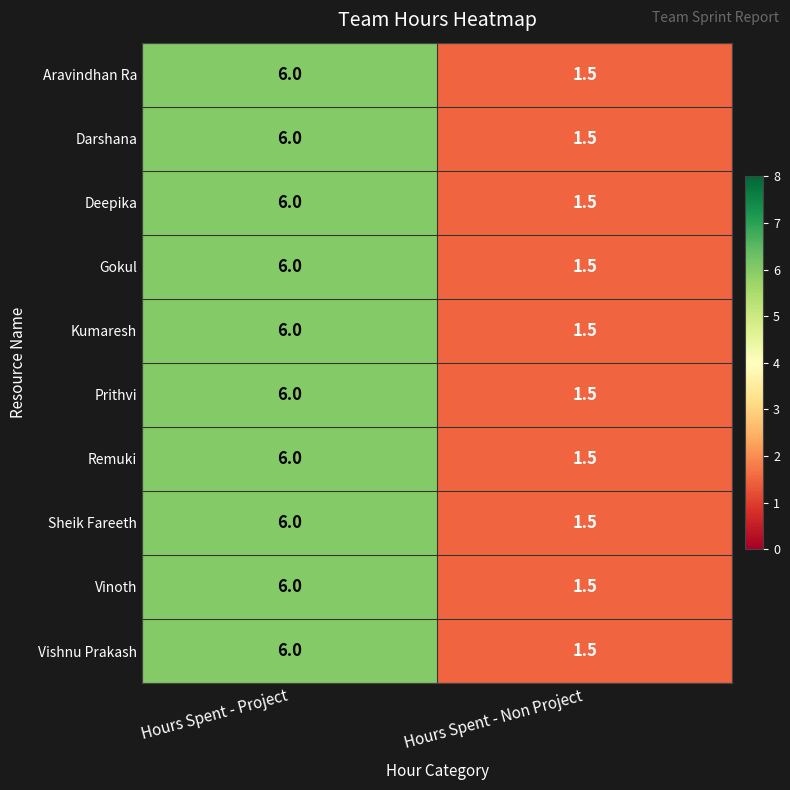

The Darshana series shows 1.5 at Hours Spent - Non Project. True or false?

True